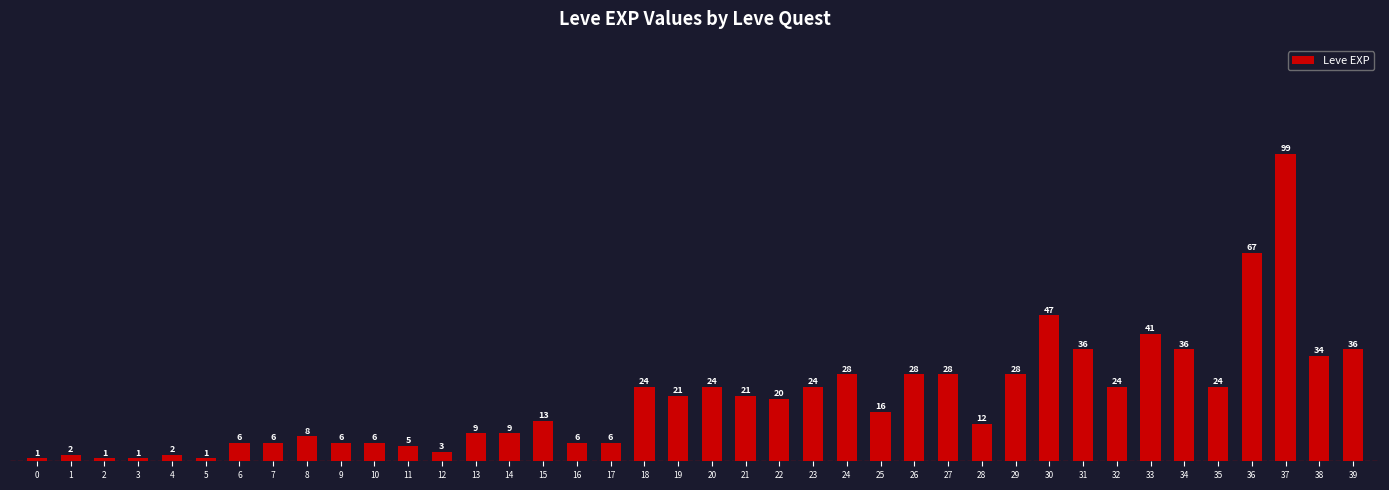

Is it true that the value at 24 is 9?

False